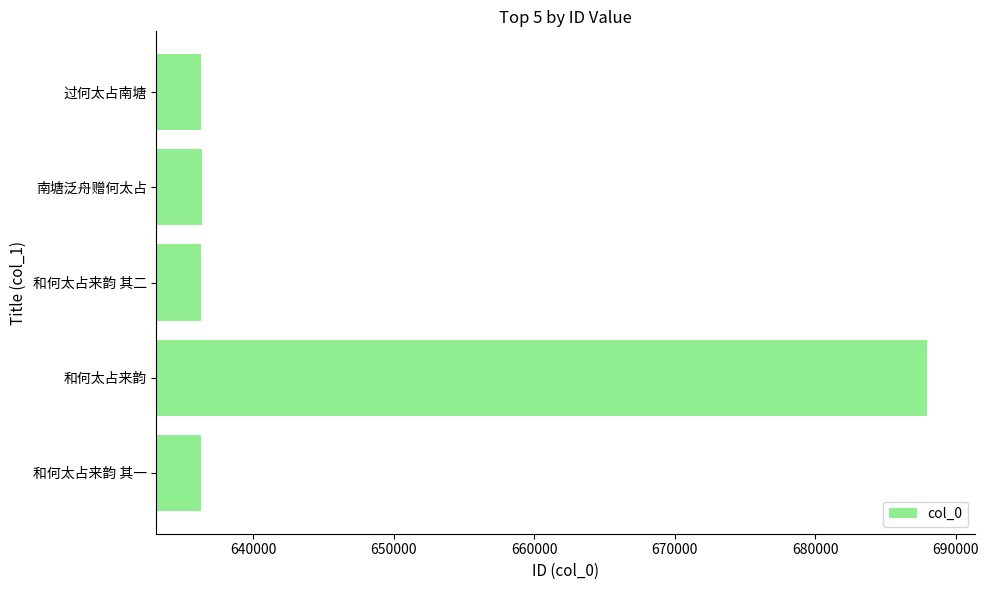

How many data points are less than 636299?

2